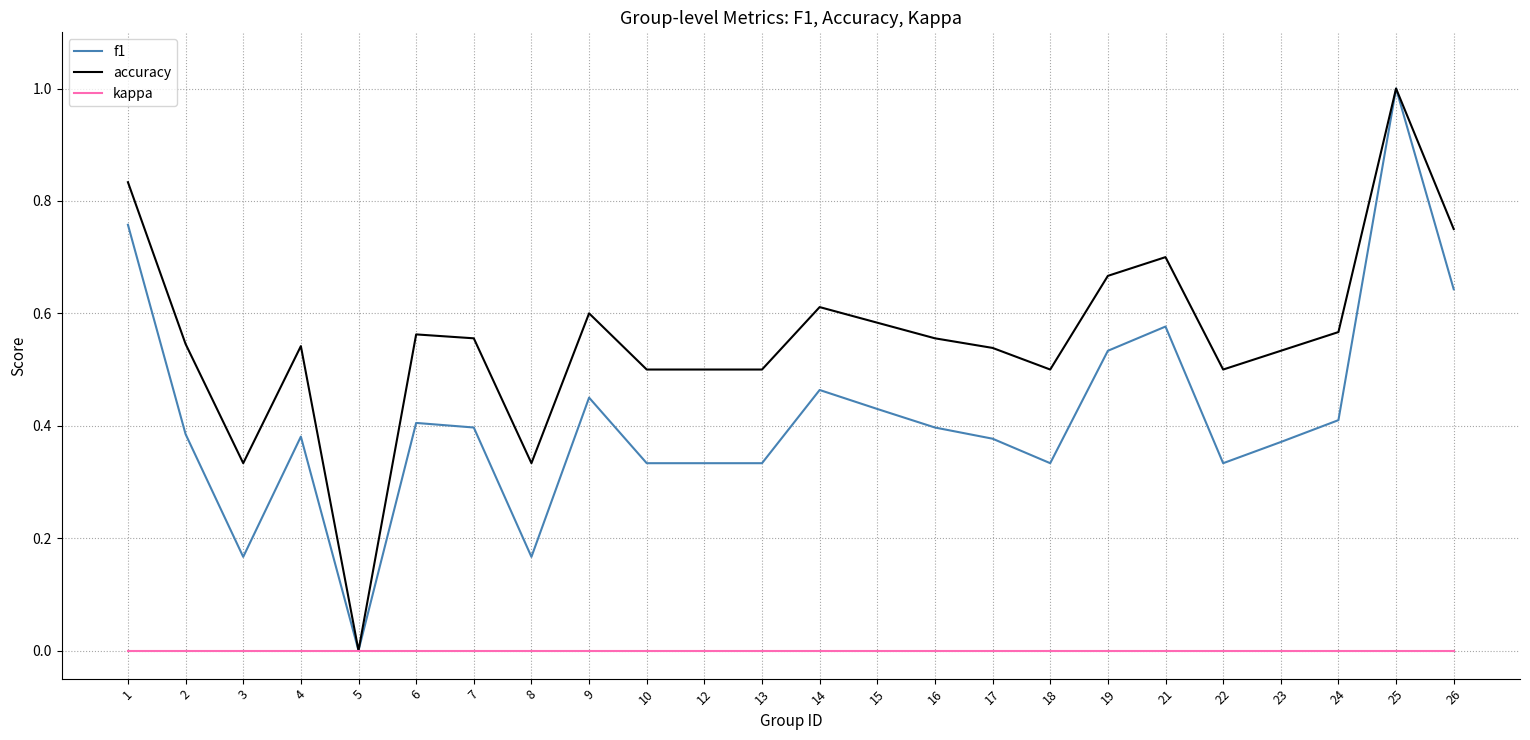

Is the value of kappa at 18 greater than the value of f1 at 14?

No